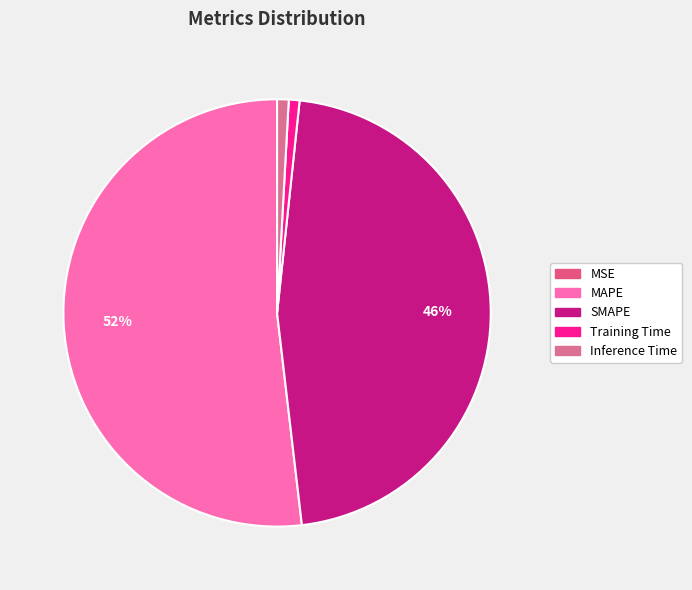

What percentage do Inference Time and SMAPE together represent?

47.3%